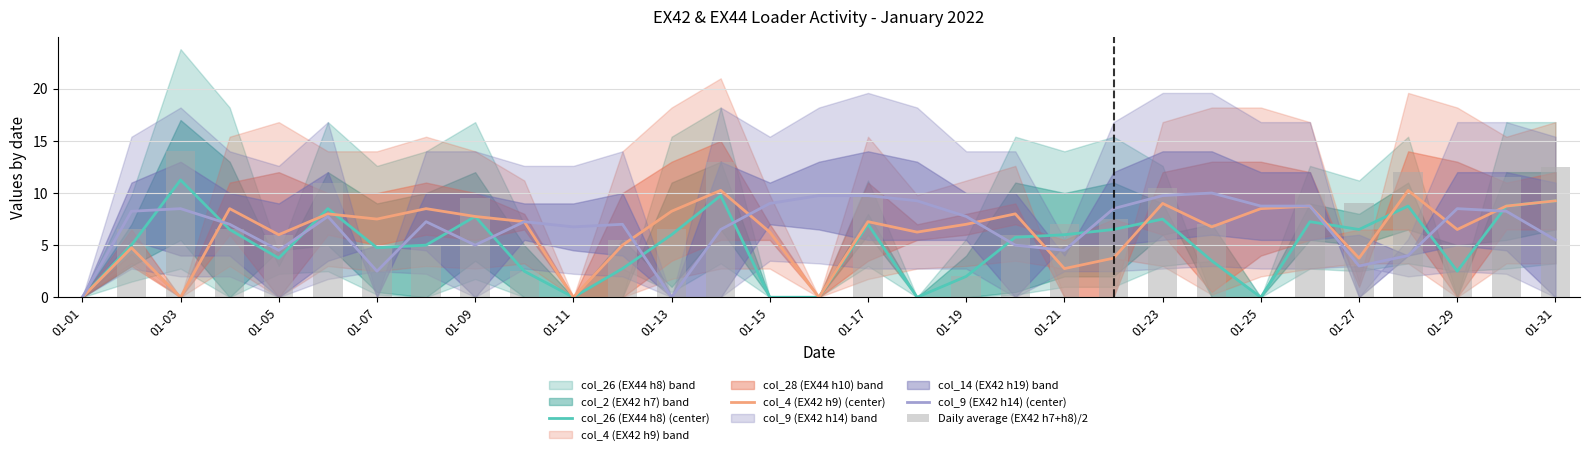

What is the difference between the col_4 (EX42 h9) (center) values at 01-01 and 01-19?

7.0